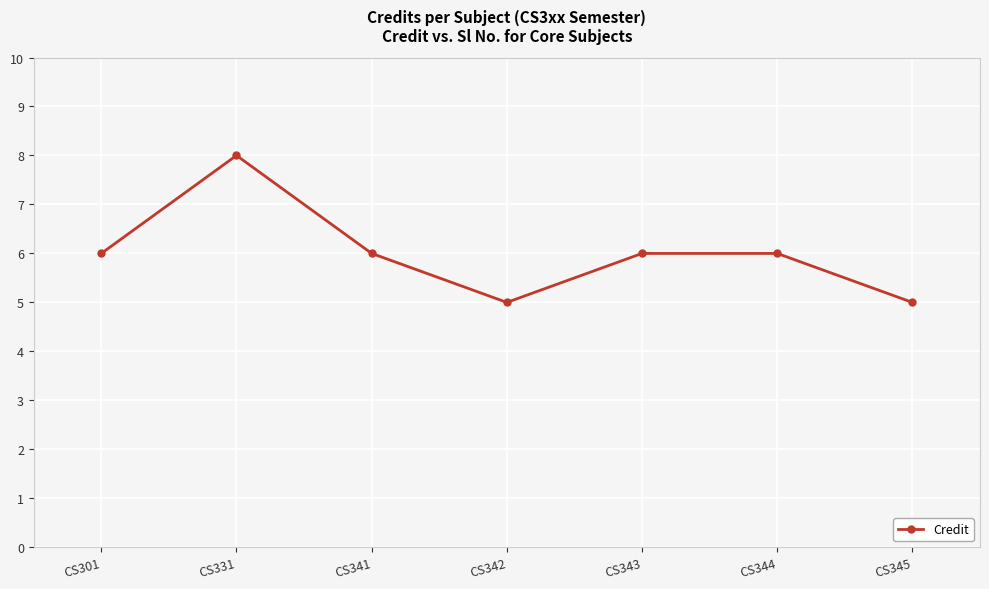

What is the value of the 7th point from the left?

5